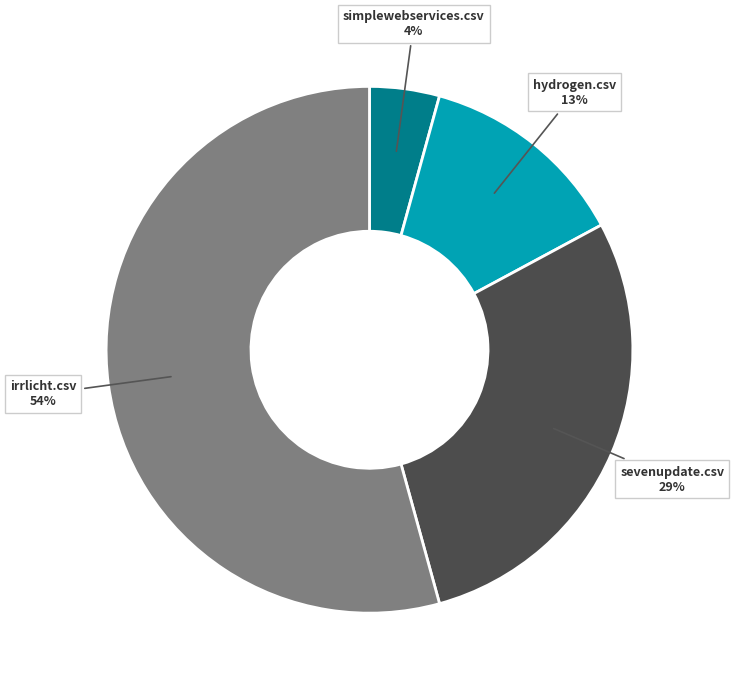

What percentage is the irrlicht.csv slice, to the nearest percent?

54%